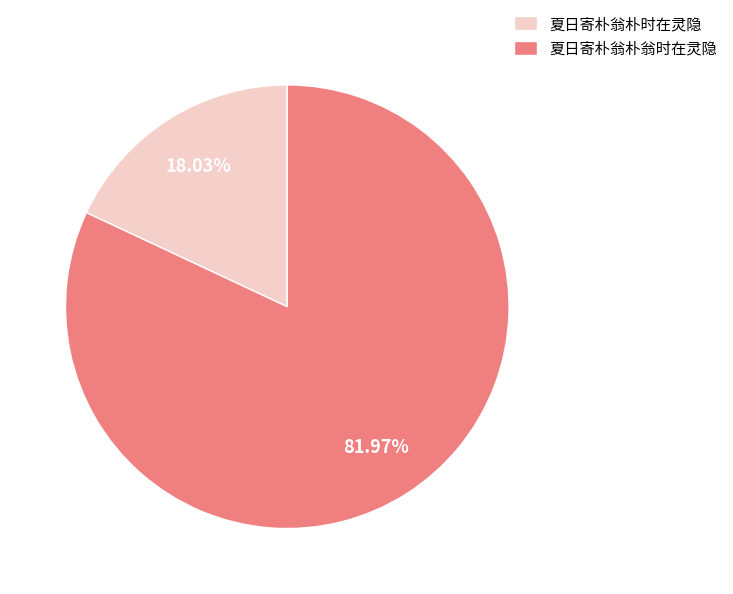

To the nearest percent, what portion does 夏日寄朴翁朴翁时在灵隐 represent?

82%